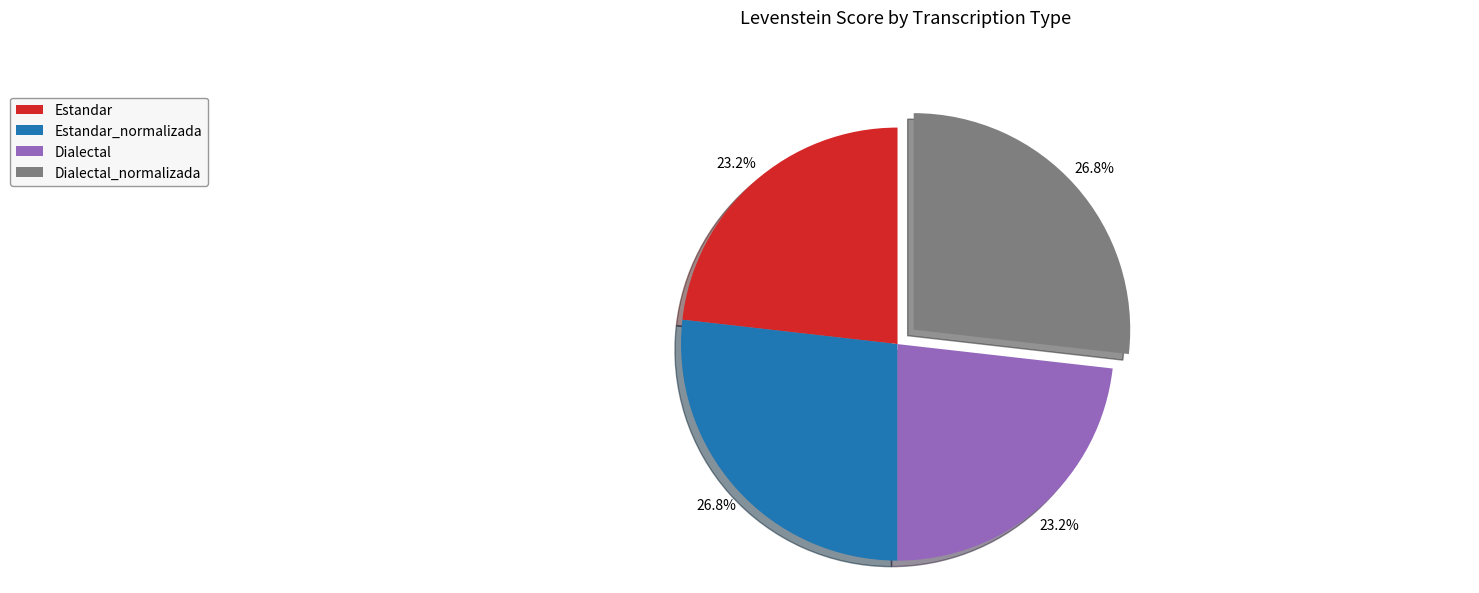

What percentage do Estandar_normalizada and Estandar together represent?

50.0%